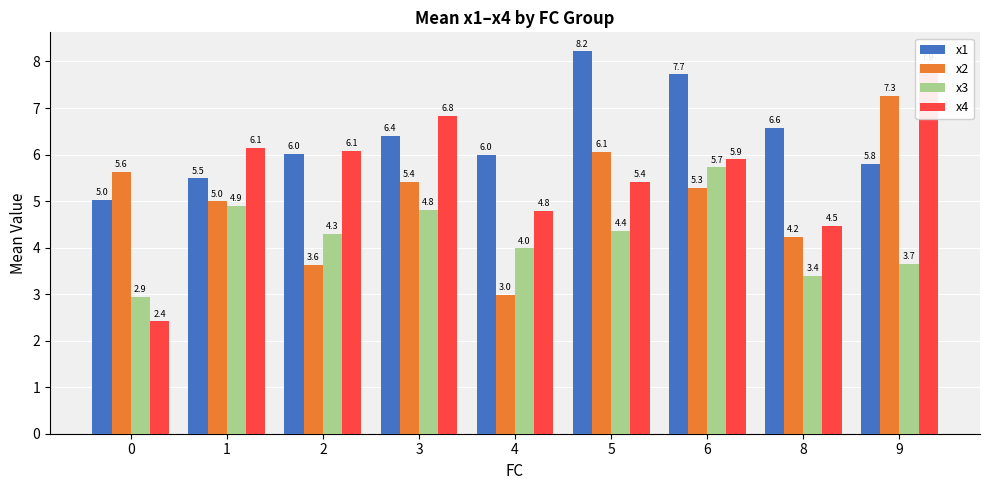

List the labels in order of x1 value, smallest first.

0, 1, 9, 4, 2, 3, 8, 6, 5